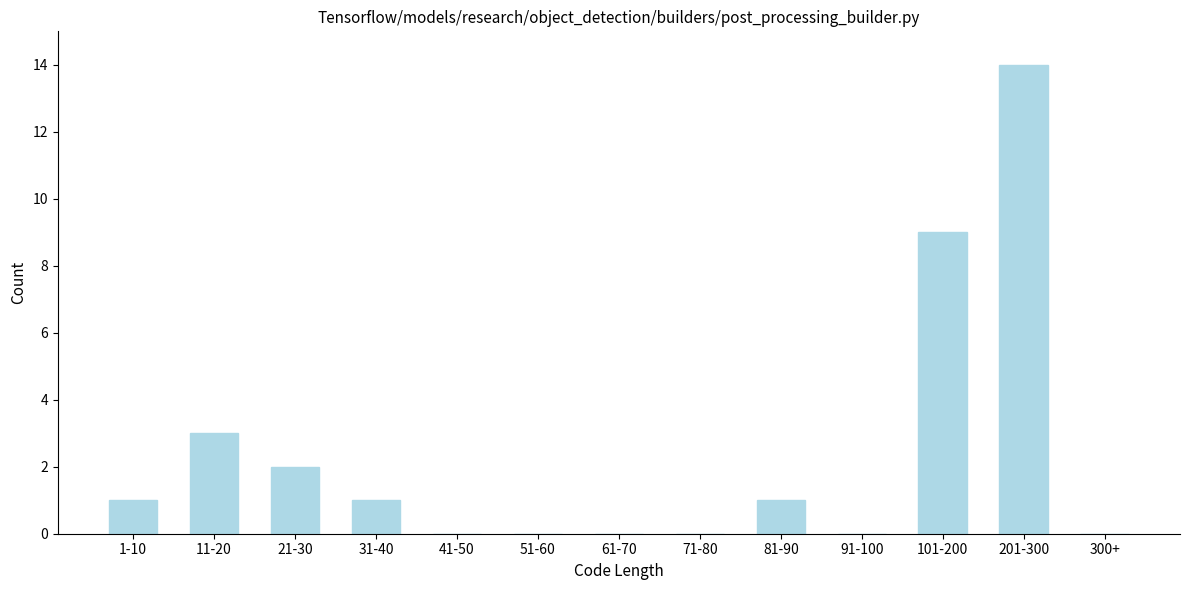

Reading left to right, list all the values displayed in this chart.

1-10=1	11-20=3	21-30=2	31-40=1	41-50=0	51-60=0	61-70=0	71-80=0	81-90=1	91-100=0	101-200=9	201-300=14	300+=0